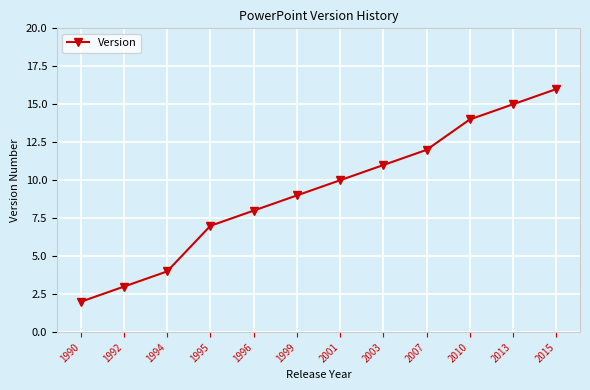

What is the average value?

9